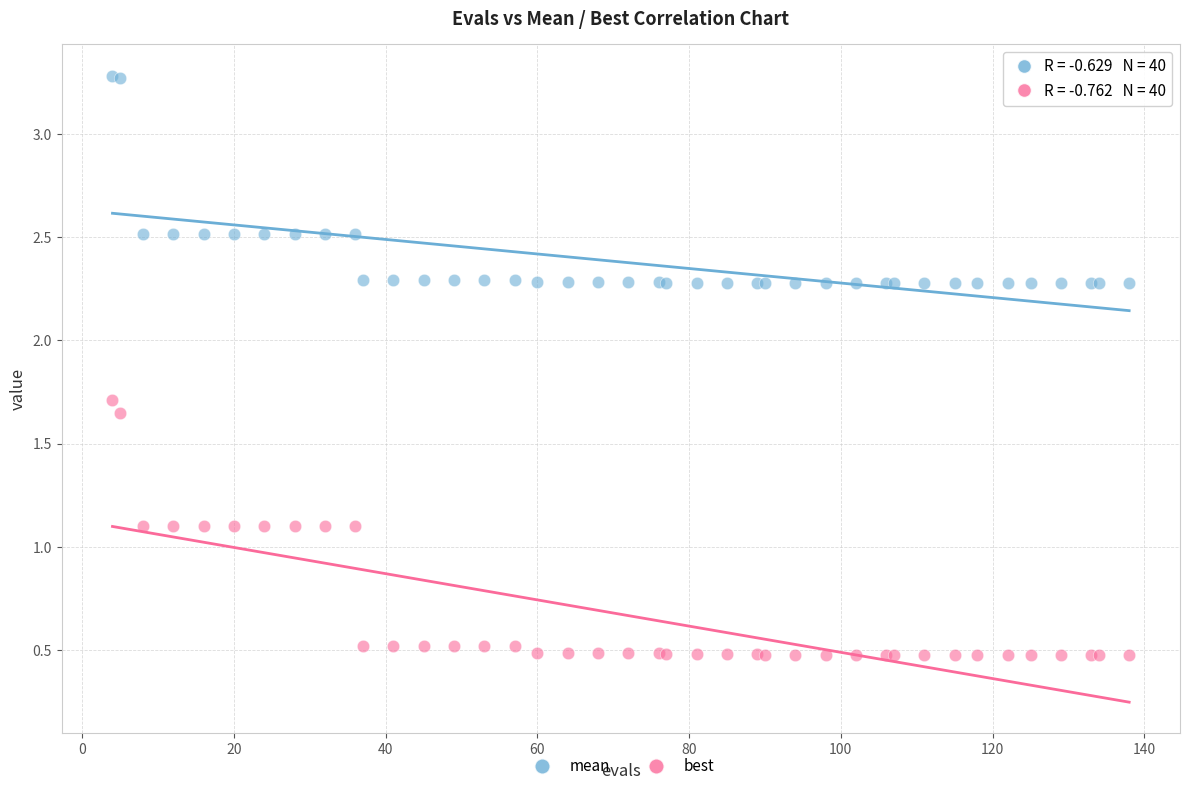

What is the X range (max minus min) for the scatter plot?

134.0